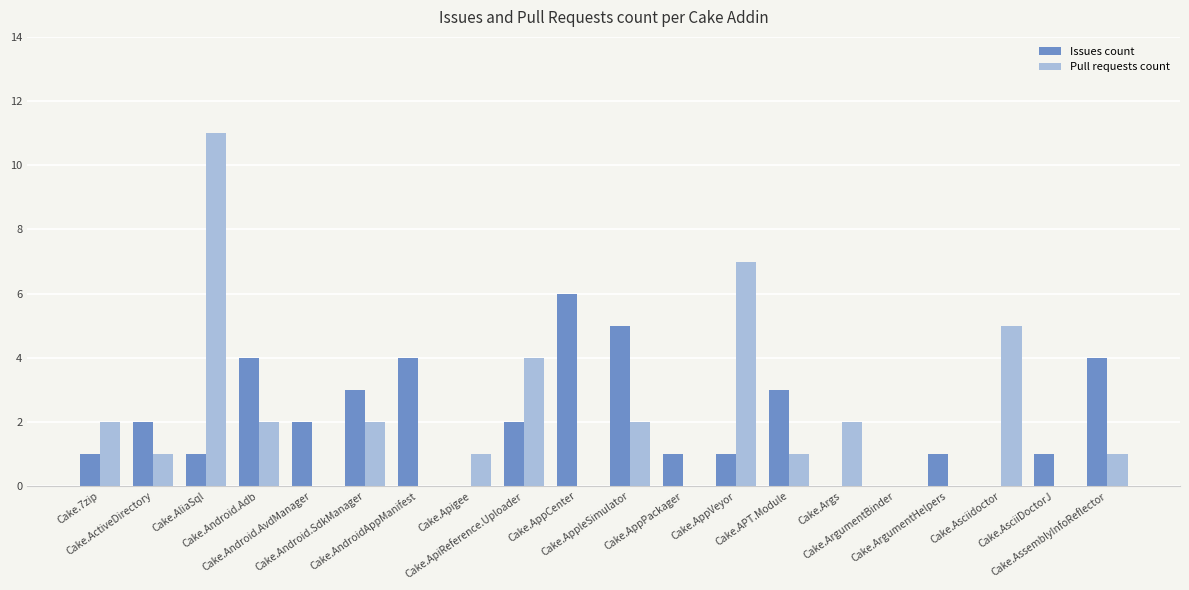

How many series are shown in this chart?

2